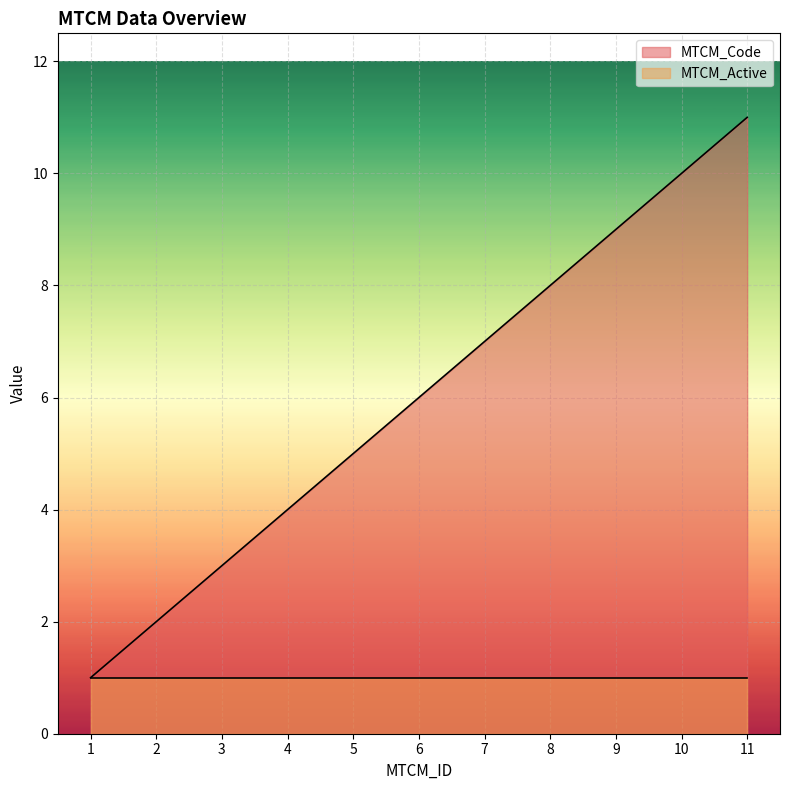

Is it true that the value at 6 is 2?

False